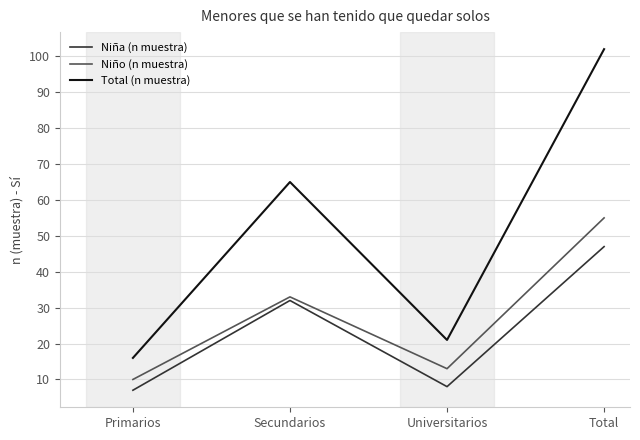

The Niña (n muestra) series shows 54 at Secundarios. True or false?

False